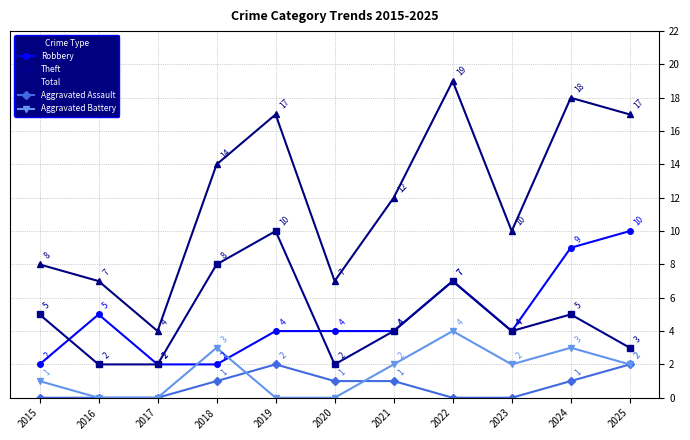

Rank the series at 2019 from lowest to highest value.

Aggravated Battery, Aggravated Assault, Robbery, Theft, Total